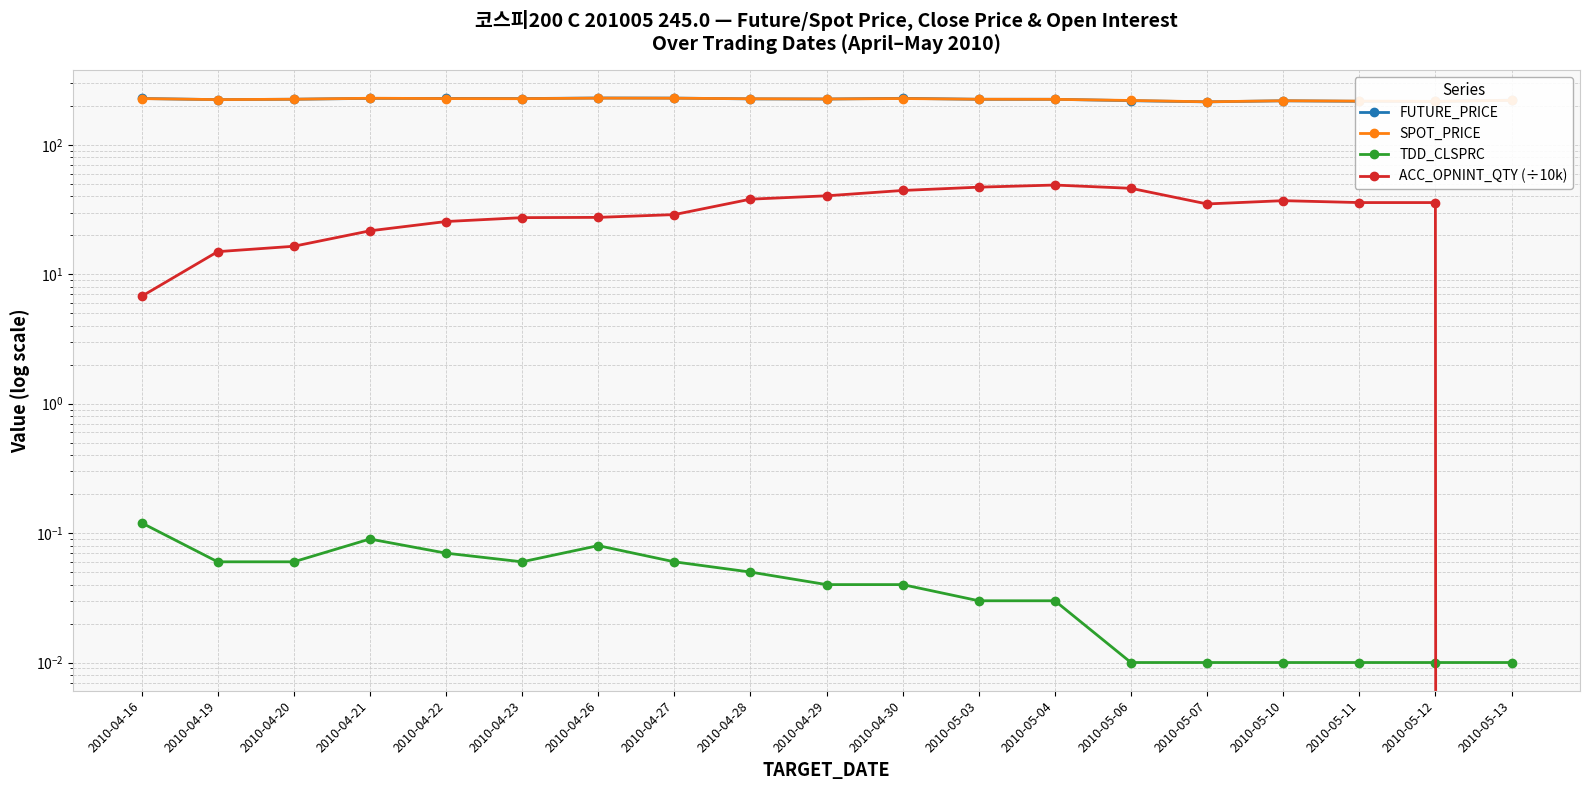

Rank the categories by FUTURE_PRICE value from lowest to highest.

2010-05-07, 2010-05-12, 2010-05-11, 2010-05-10, 2010-05-06, 2010-05-13, 2010-04-19, 2010-05-03, 2010-05-04, 2010-04-20, 2010-04-29, 2010-04-28, 2010-04-23, 2010-04-16, 2010-04-22, 2010-04-21, 2010-04-30, 2010-04-27, 2010-04-26